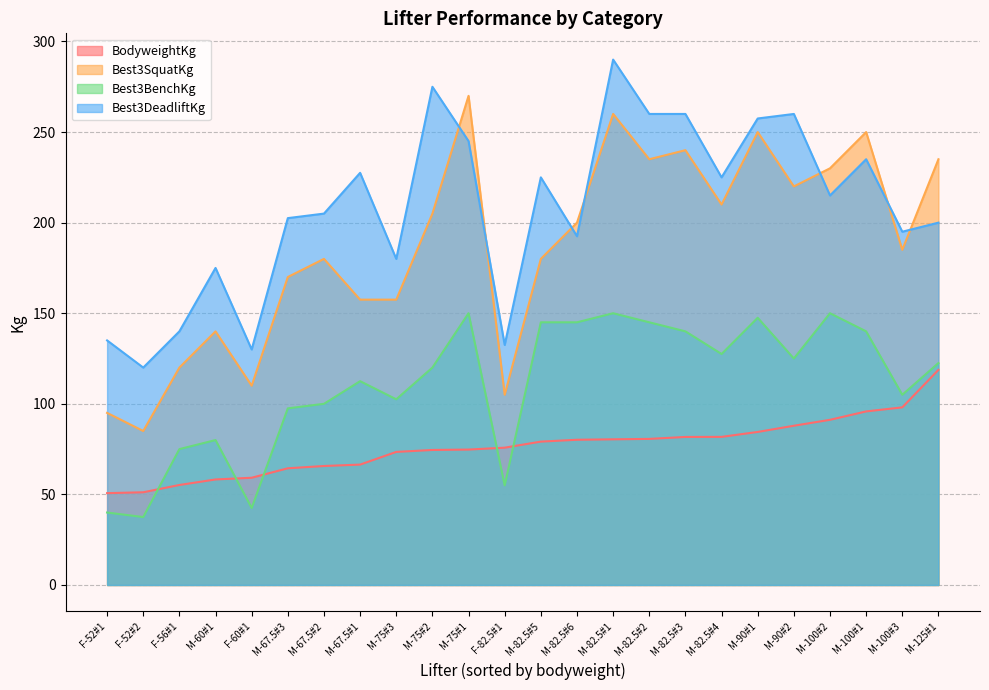

Does the chart have visible grid lines?

Yes